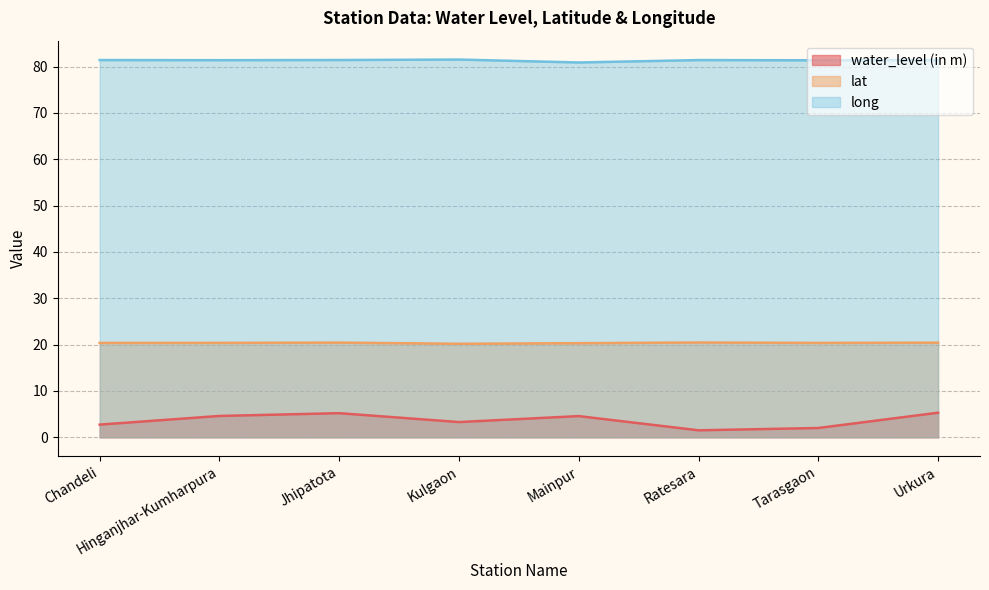

What is the spread (max minus min) of values at Tarasgaon?

79.3